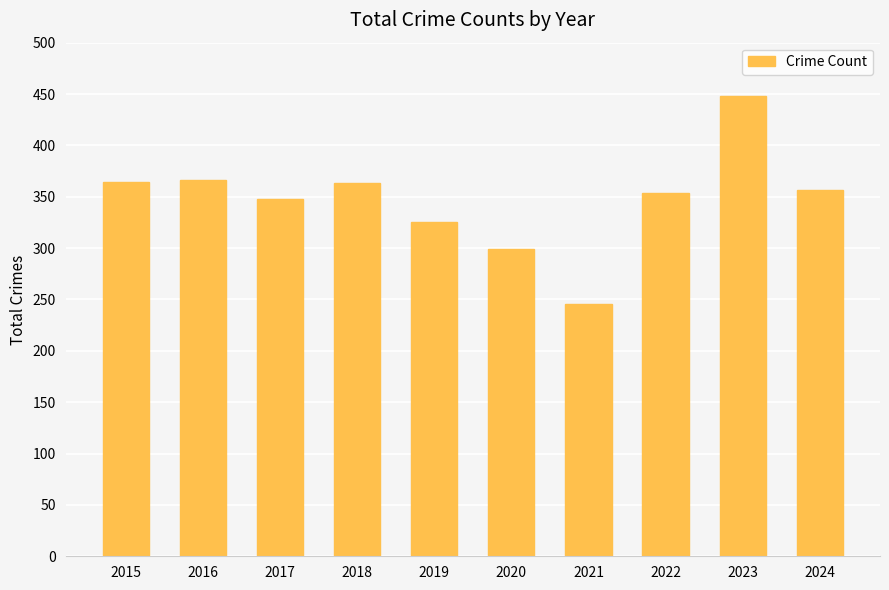

What is the value of the 1st bar from the left?

364